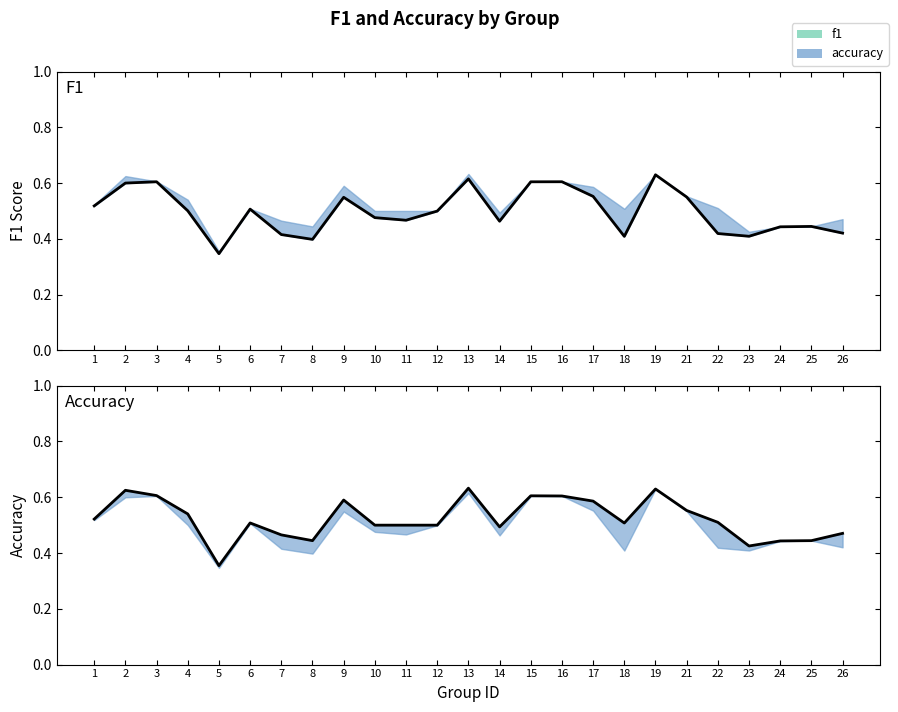

At which label does accuracy line reach its minimum?

5